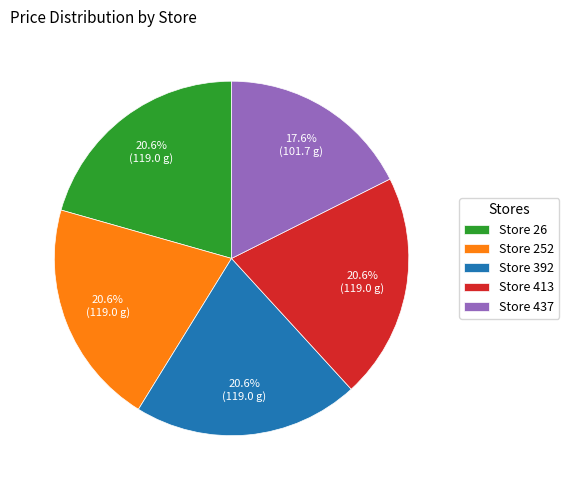

How many slices are in this pie chart?

5